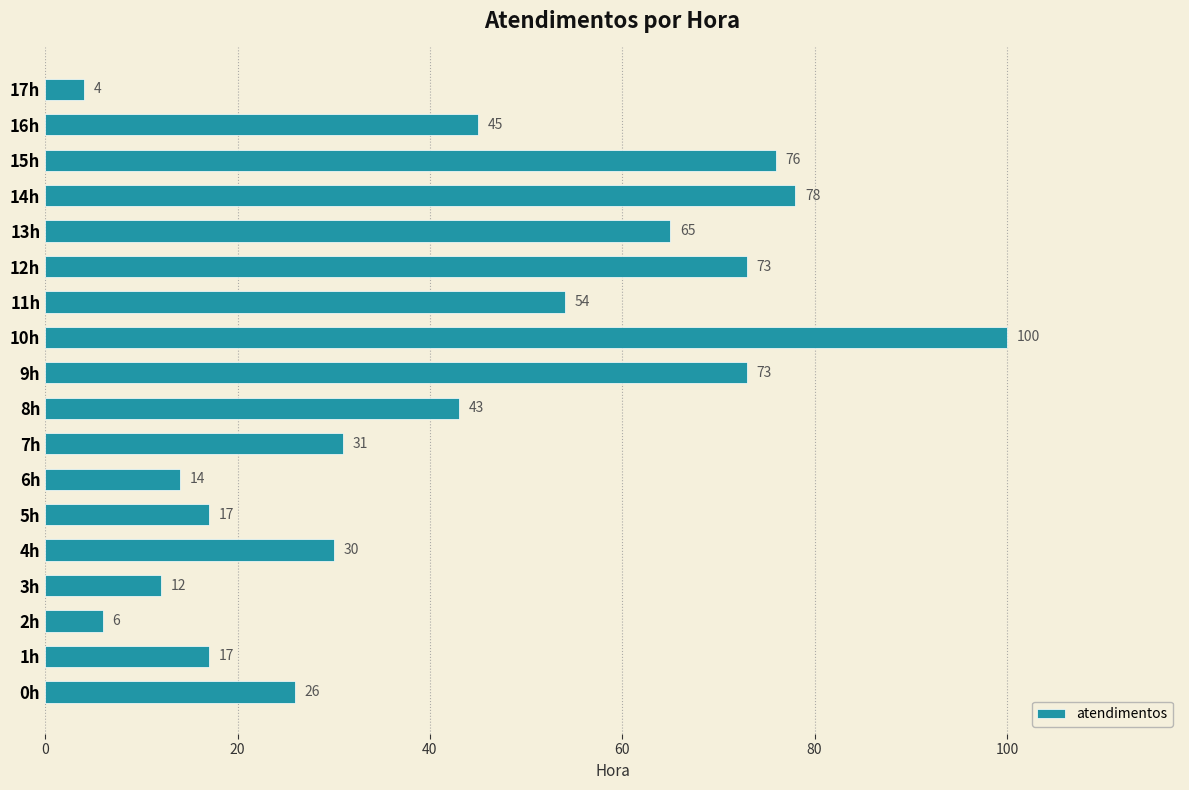

Between 4h and 13h, which is larger?

13h